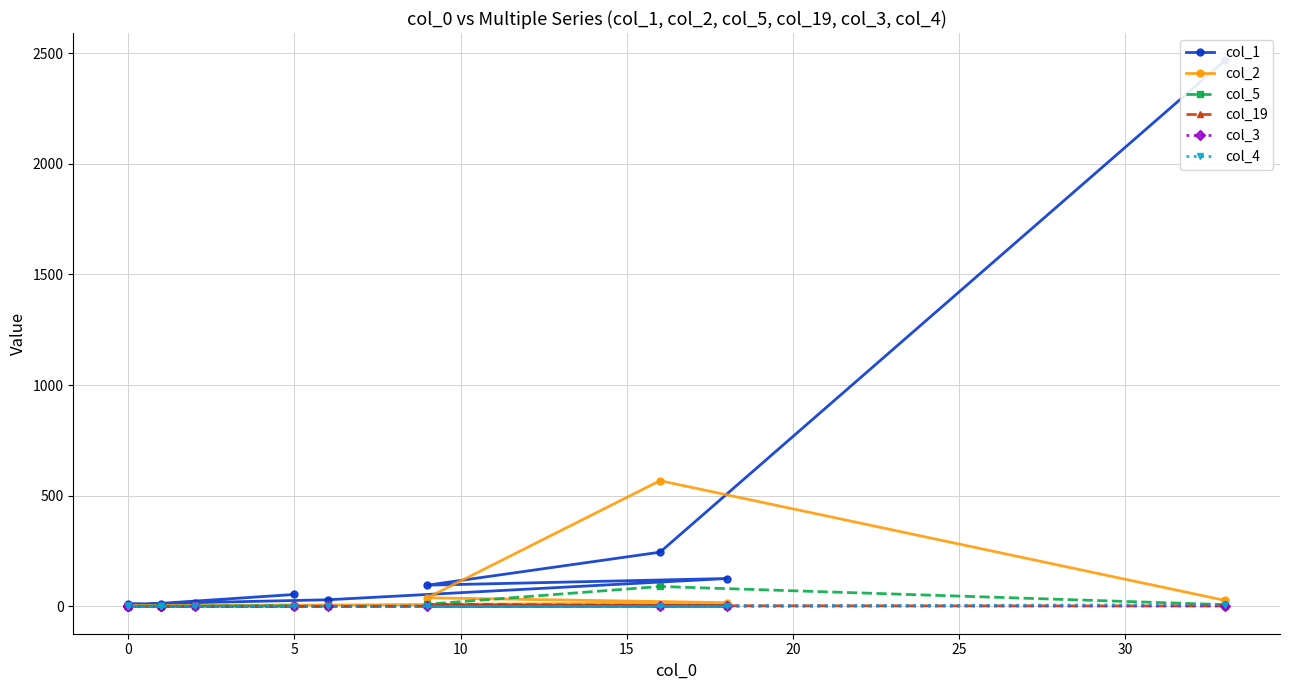

The value of col_1 at 0 is 3. True or false?

False